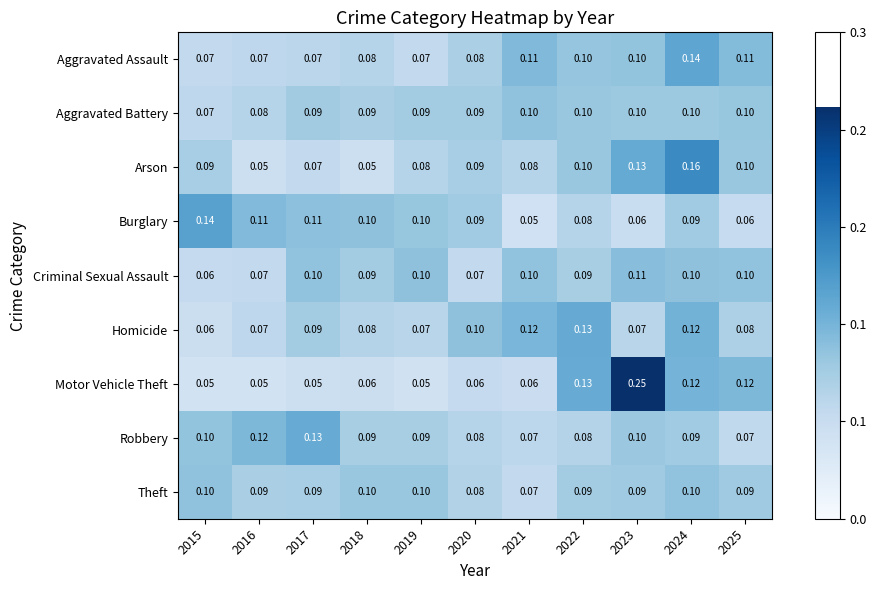

Which series has the largest total across all categories?

Robbery